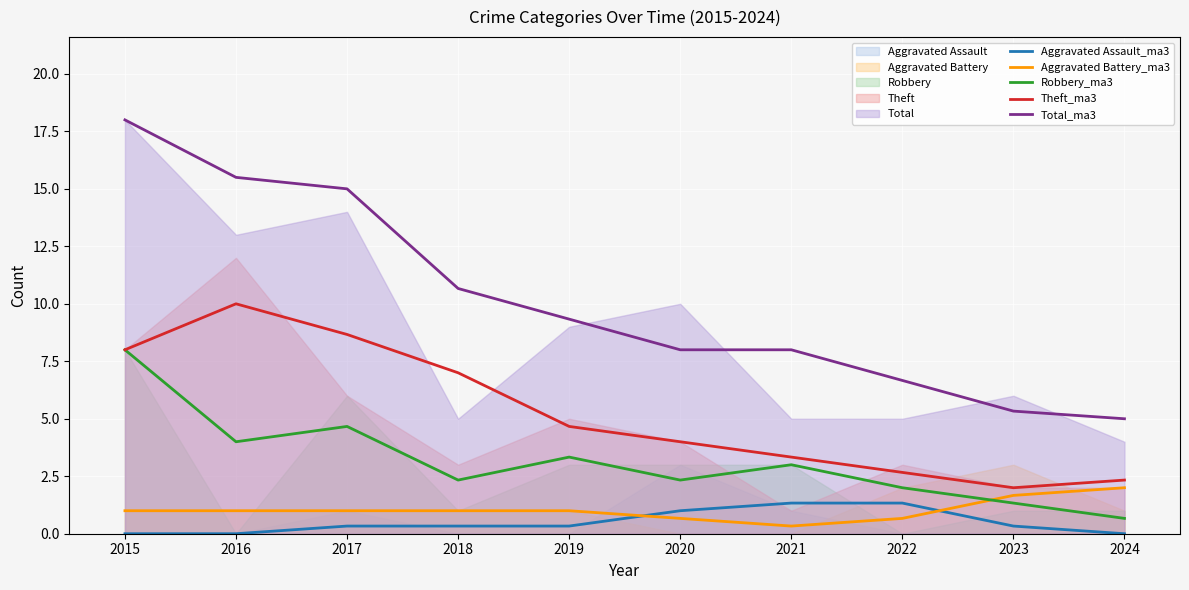

How many interior local valleys does the Robbery_ma3 series have?

3